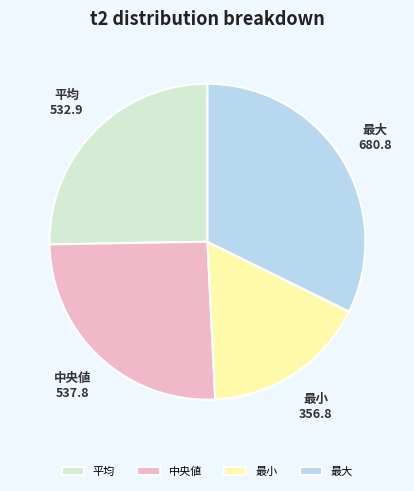

Is 最小 the majority of the pie?

No